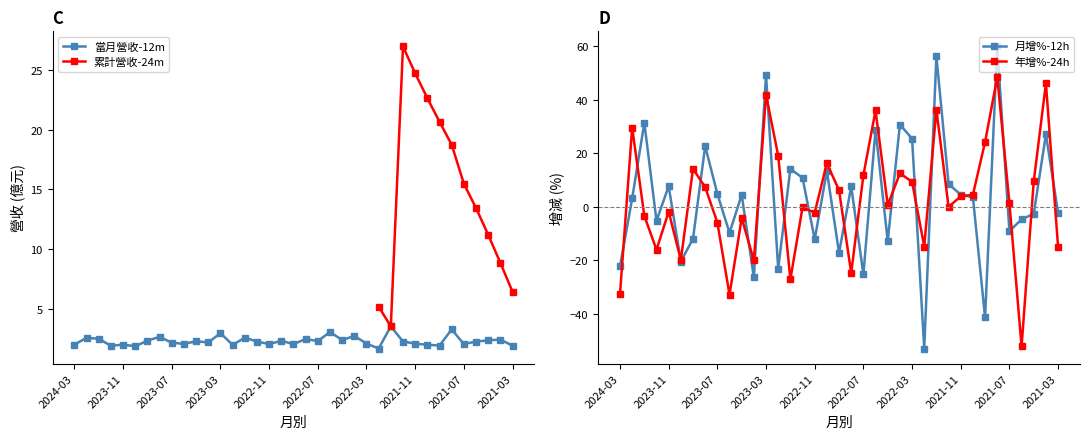

How many interior local valleys does the 年增(%) series have?

11